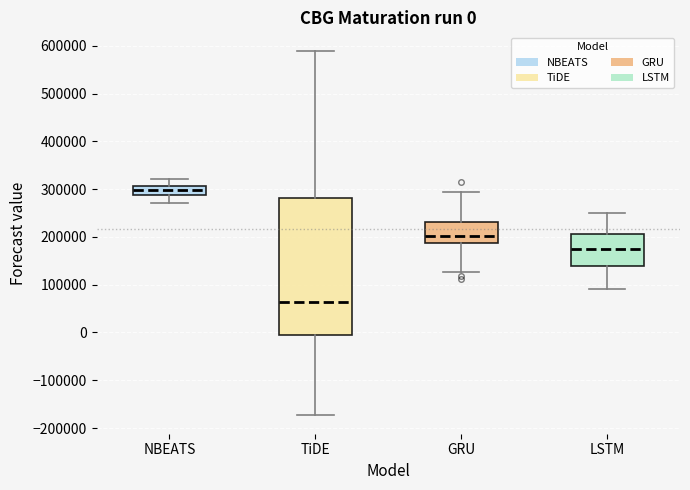

Which box's median line is the lowest?

TiDE